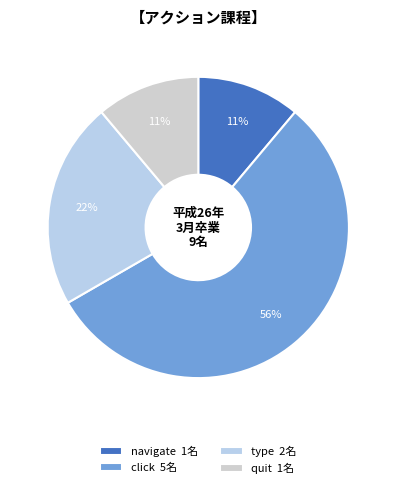

To the nearest percent, what is the difference between the type and click slice percentages?

33%